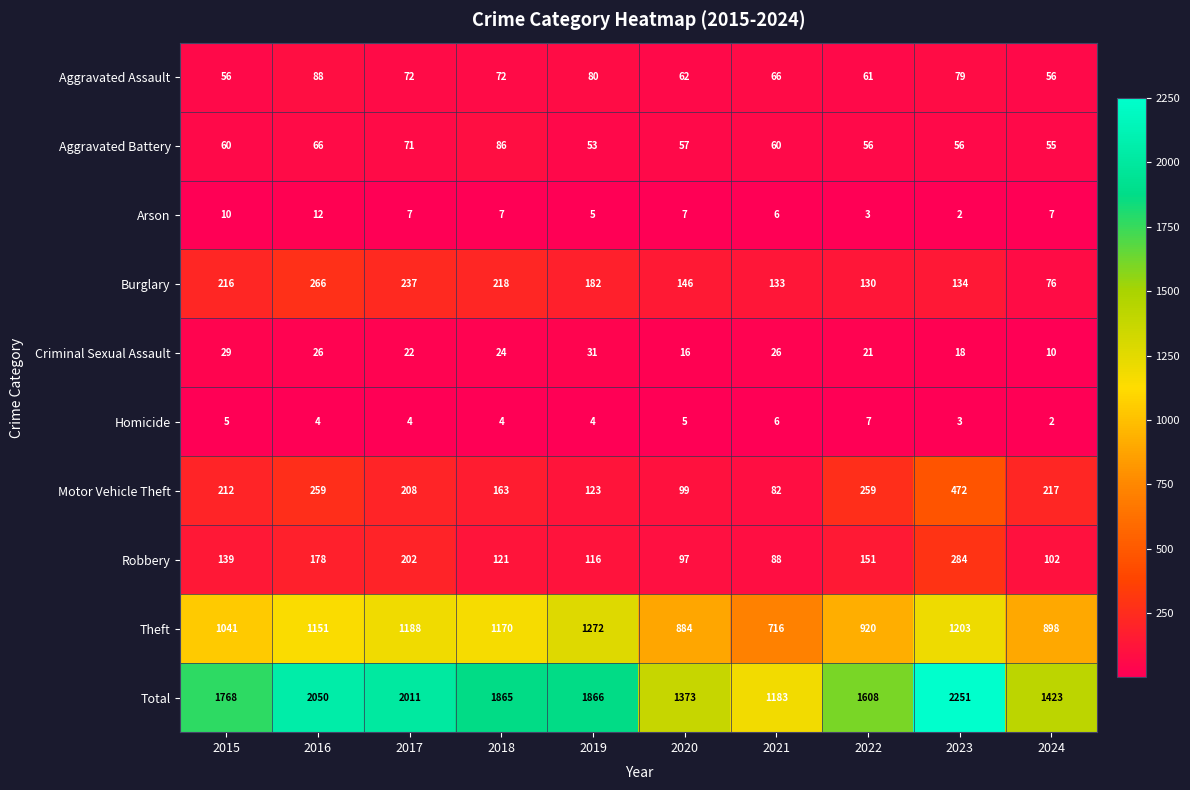

What is the approximate value of Robbery at 2024?

102